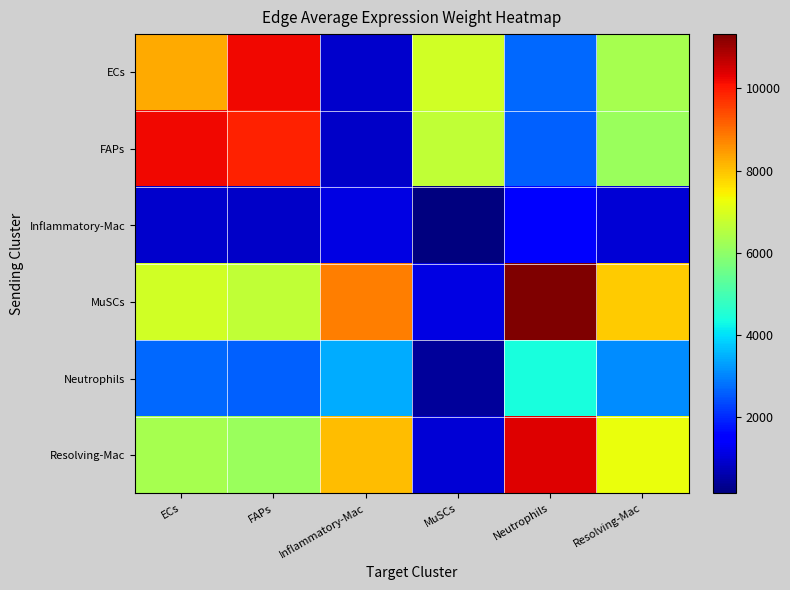

At which category is the sum across all series the highest?

FAPs